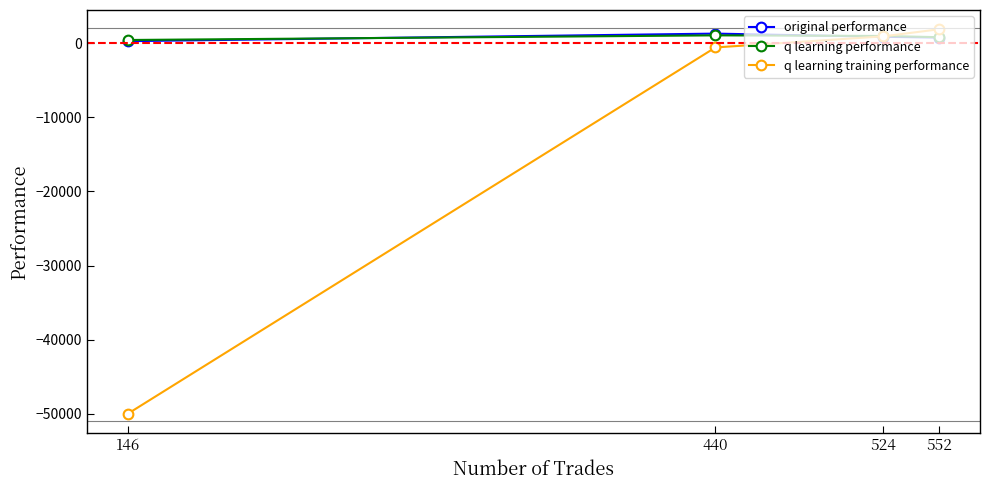

Which series has the widest spread of values?

q learning training performance